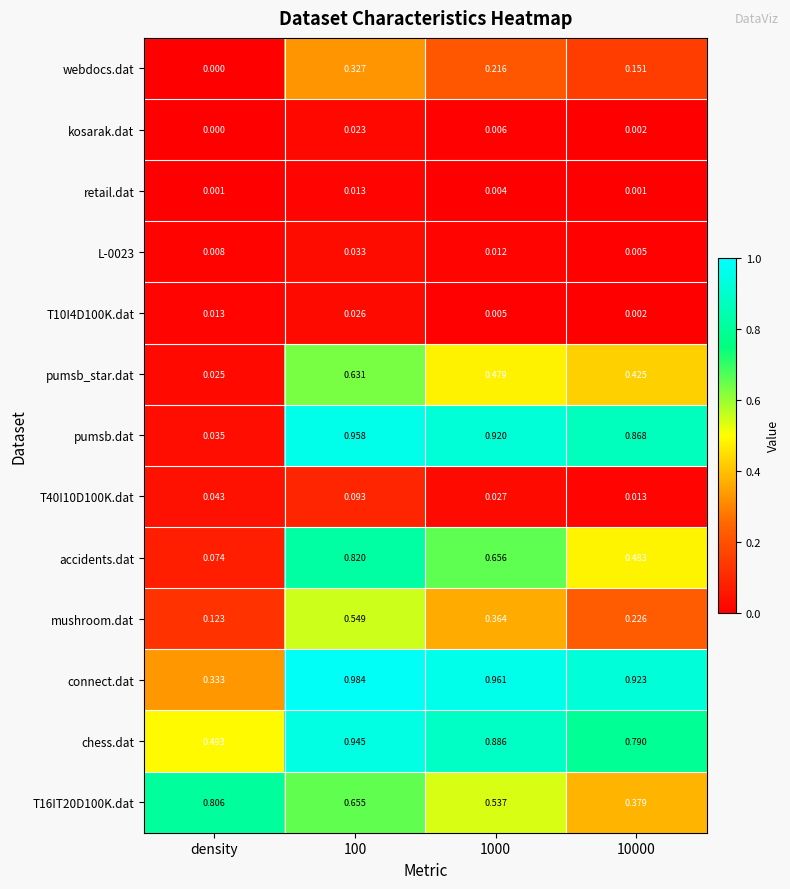

Which series has the largest total across all categories?

connect.dat